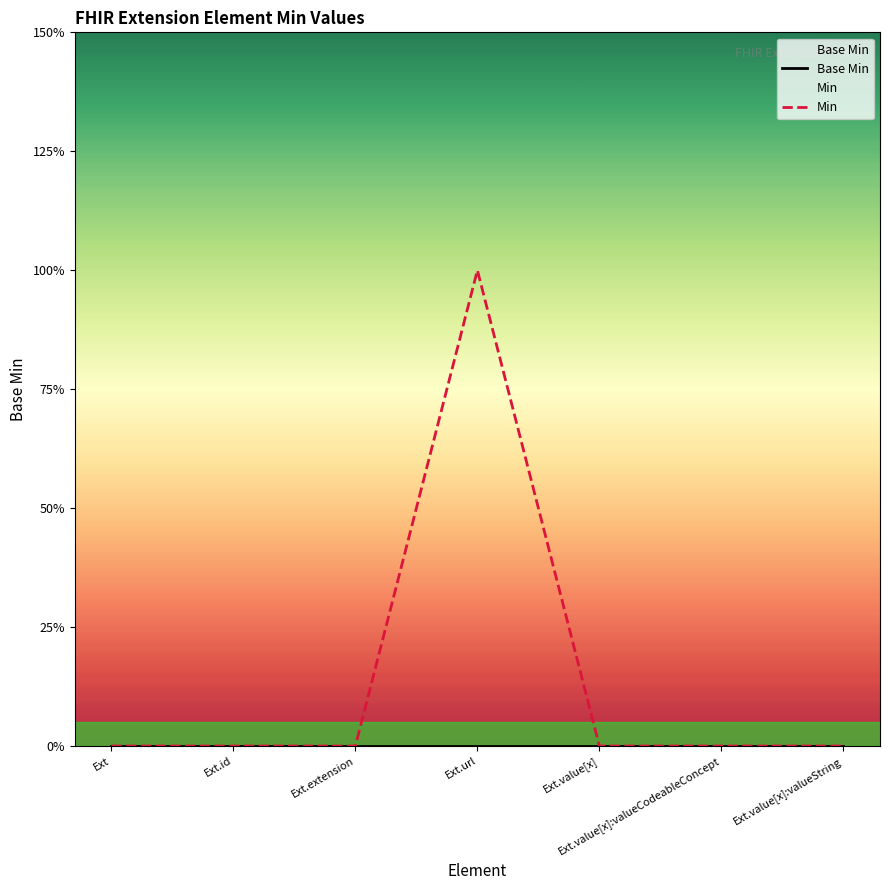

Rank the series at Ext.value[x]:valueString from lowest to highest value.

Base Min, Min